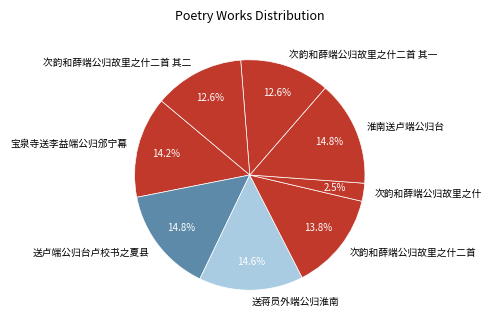

How many segments does this pie chart have?

8